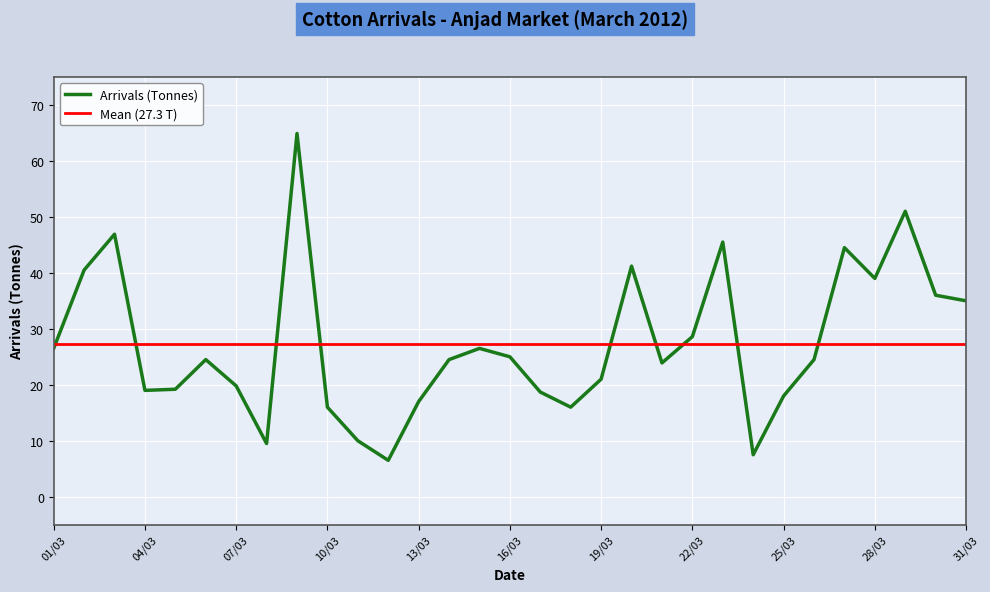

The value at 21/03/2012 is 6.6. True or false?

False